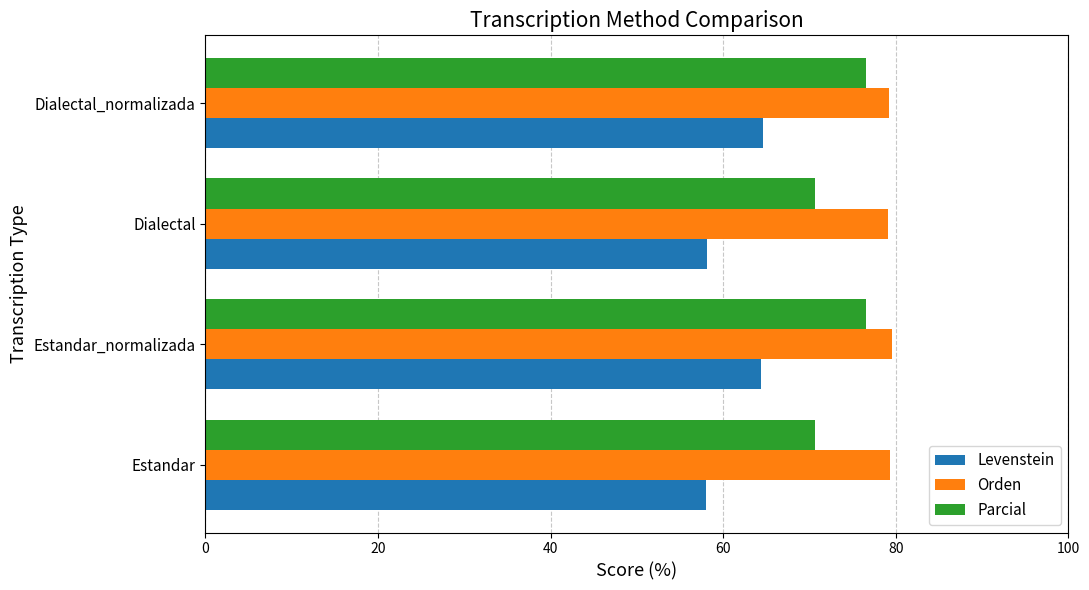

What is the difference between the highest and lowest values at Estandar_normalizada?

15.1